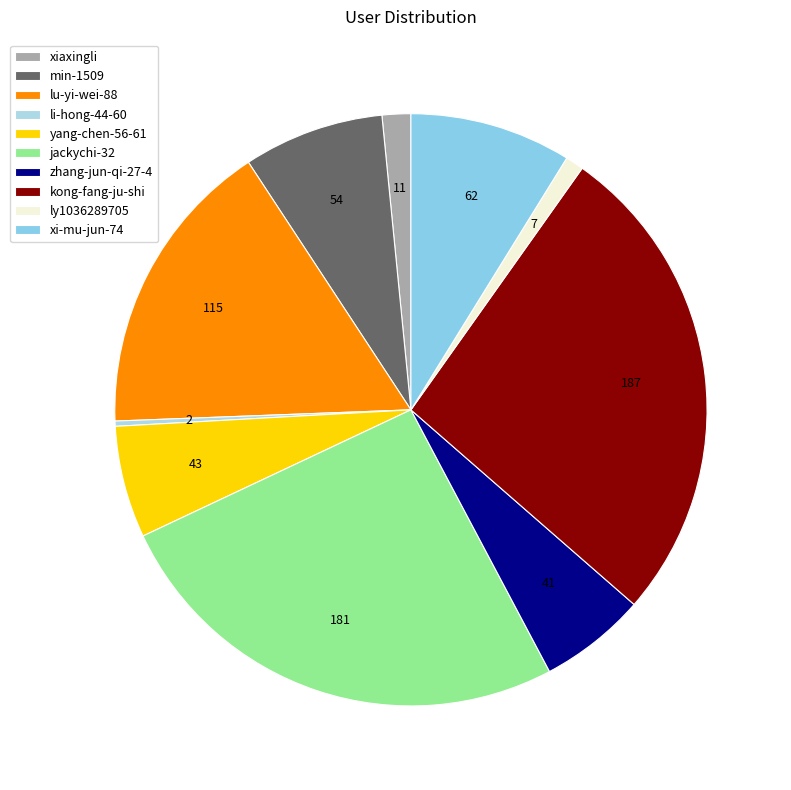

Does ly1036289705 account for over 50% of the chart?

No